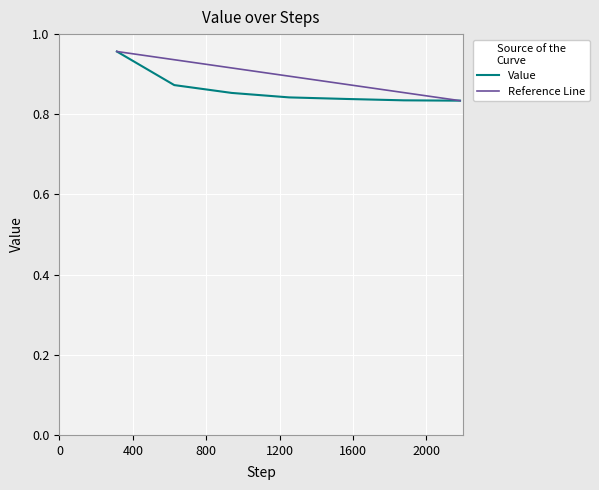

What is the difference between the maximum and minimum values?

0.1